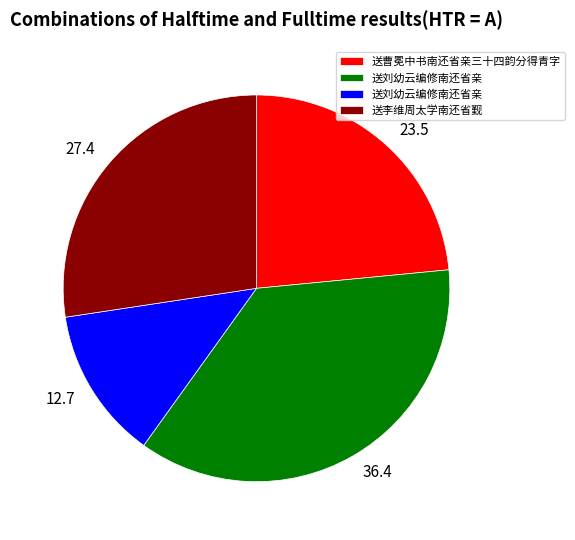

Does 27.4 represent more than half of the total?

No